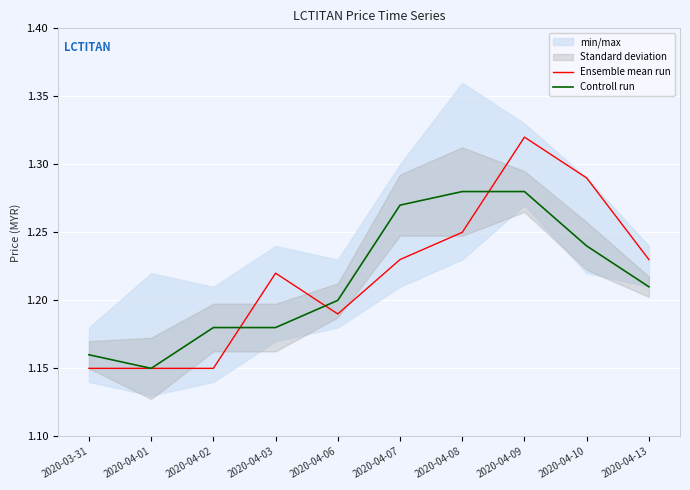

How many intersections are there between Controll run and Ensemble mean run?

3